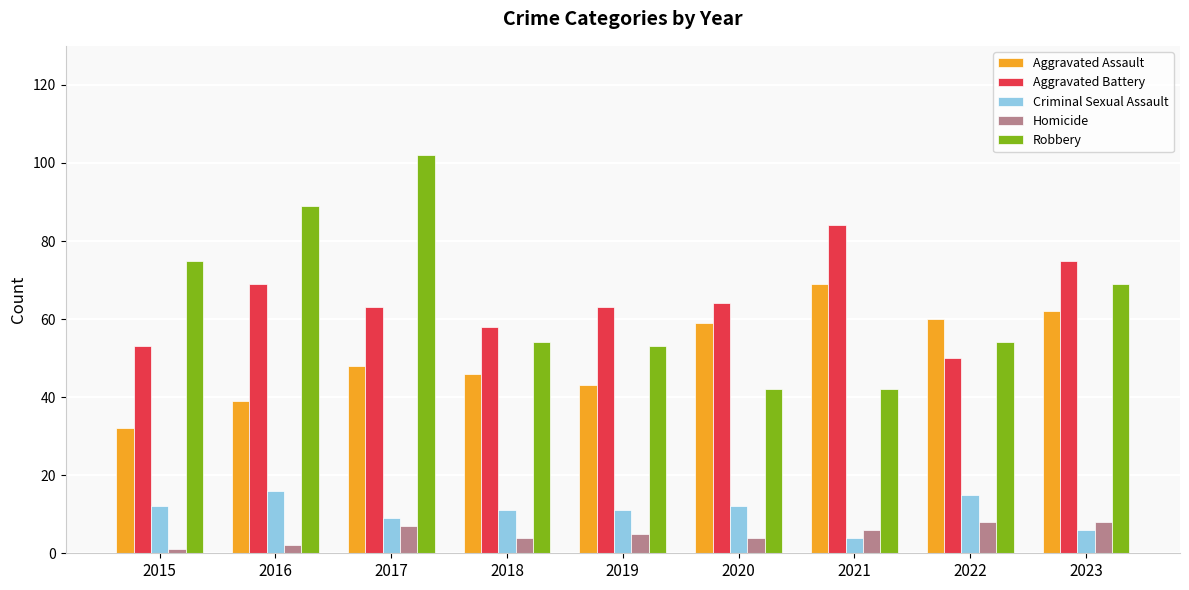

List the series in order of their peak value, lowest first.

Homicide, Criminal Sexual Assault, Aggravated Assault, Aggravated Battery, Robbery